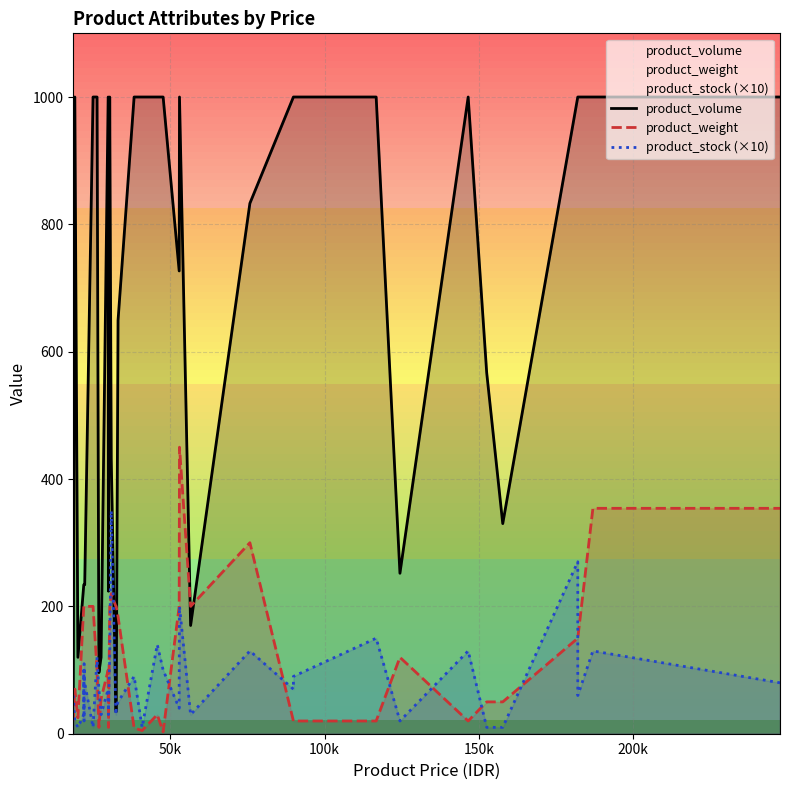

Is the value of product_volume at 28 greater than the value of product_stock (×10) at 35?

Yes